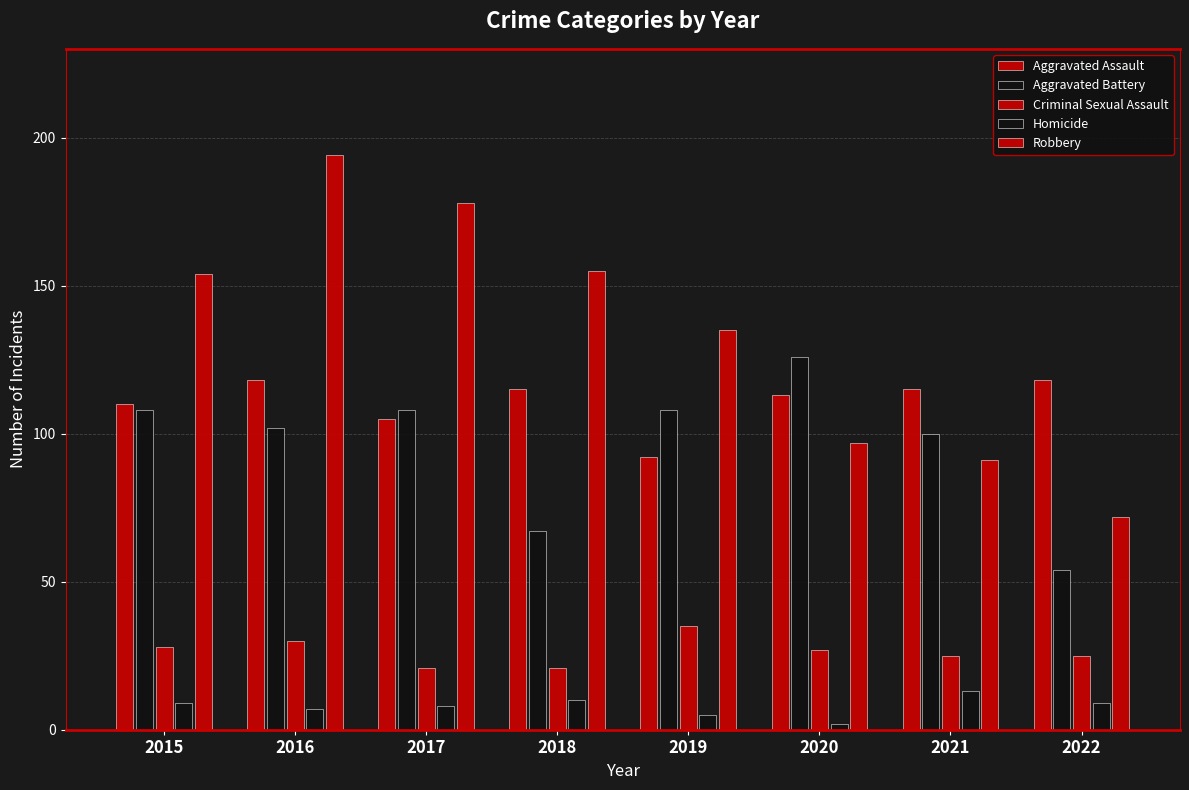

What is the difference between the maximum and minimum values in the Homicide series?

11